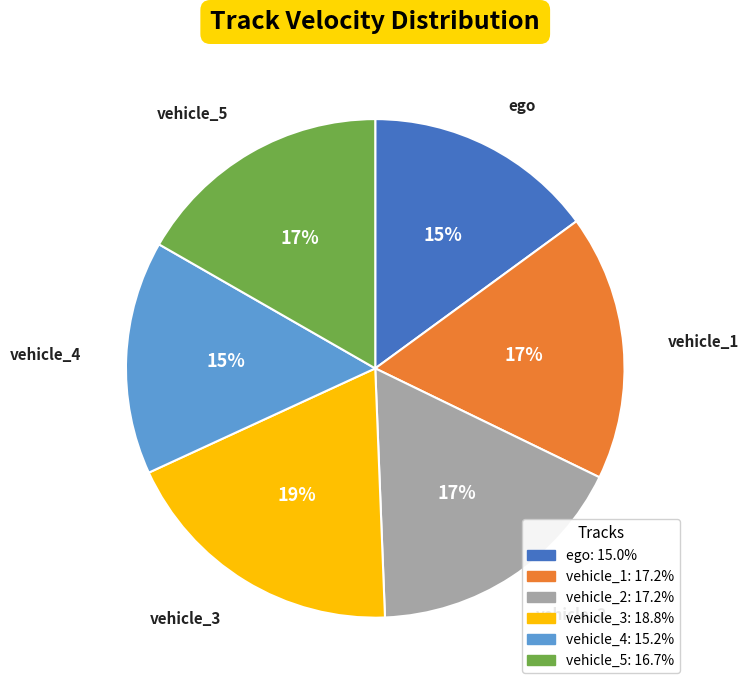

True or false: vehicle_5 accounts for 17% of the total.

True